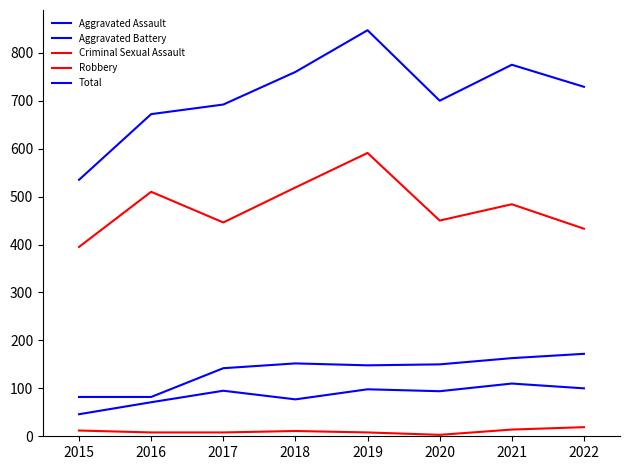

Does the chart display data point markers on the line(s)?

No